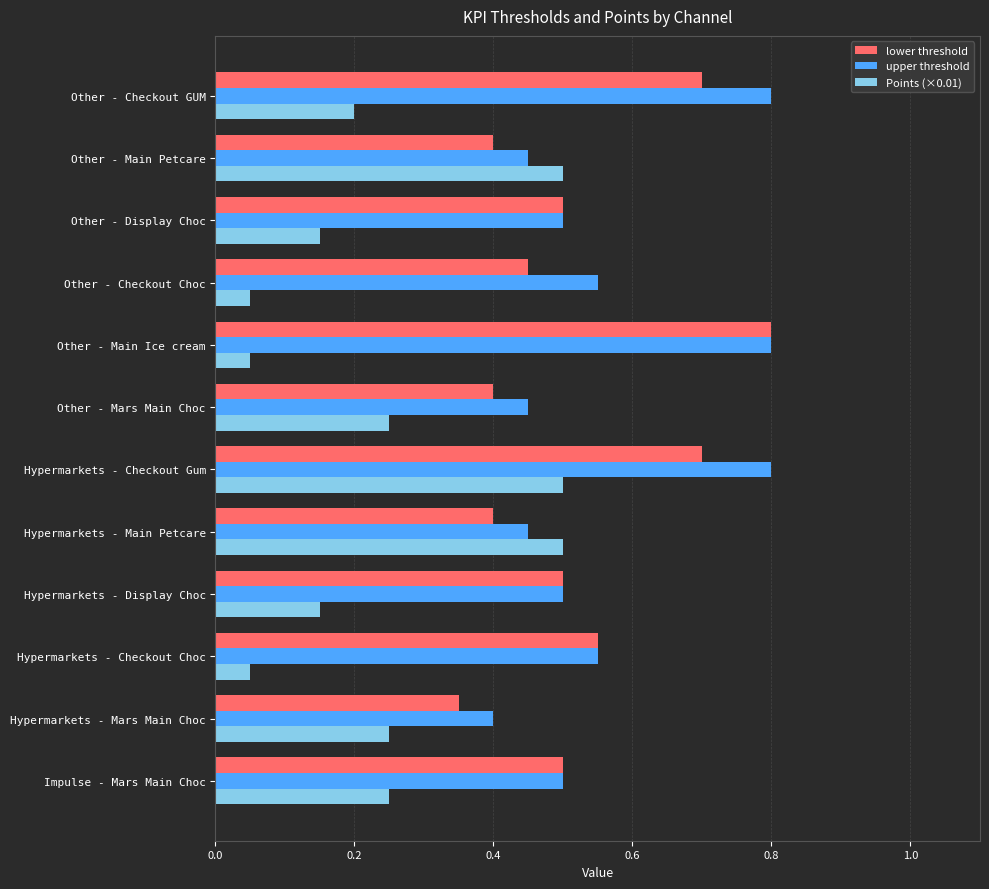

True or false: lower threshold has a value of 1.0 at Other - Checkout GUM.

False